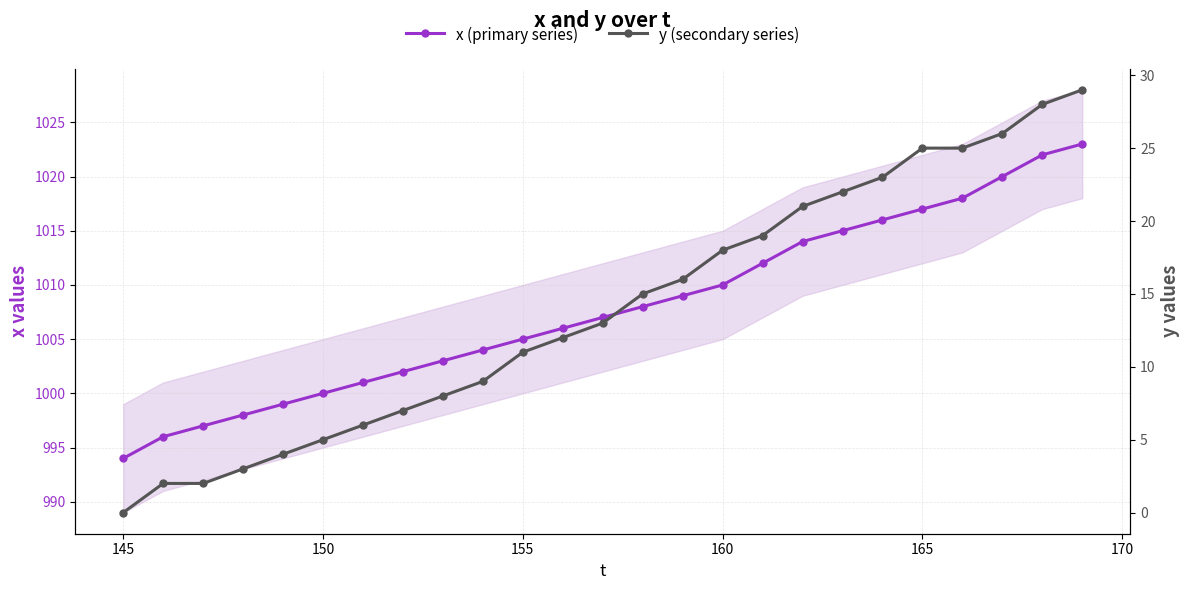

What is the highest value of the y (secondary series) series?

29